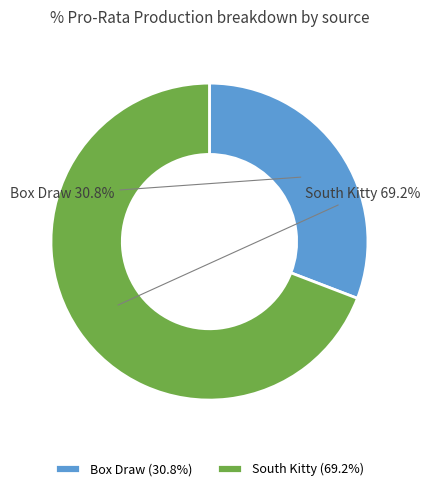

How many slices are in this pie chart?

2